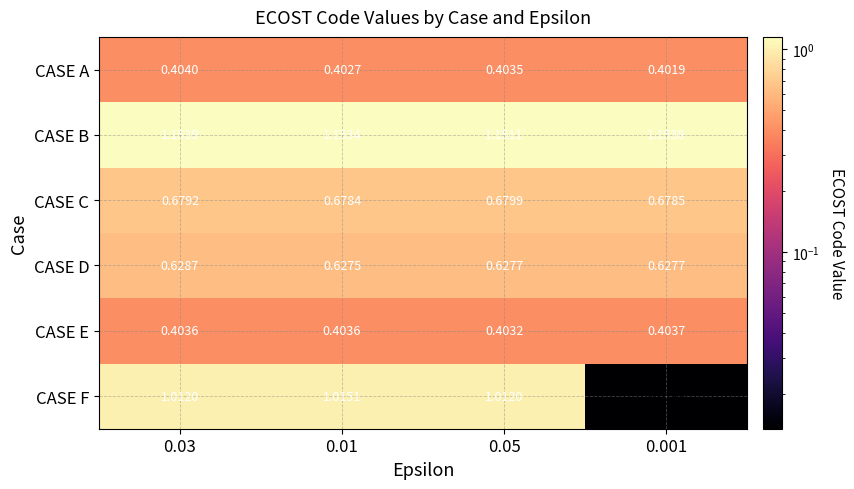

Which series changed the most between 0.03 and 0.01?

CASE F